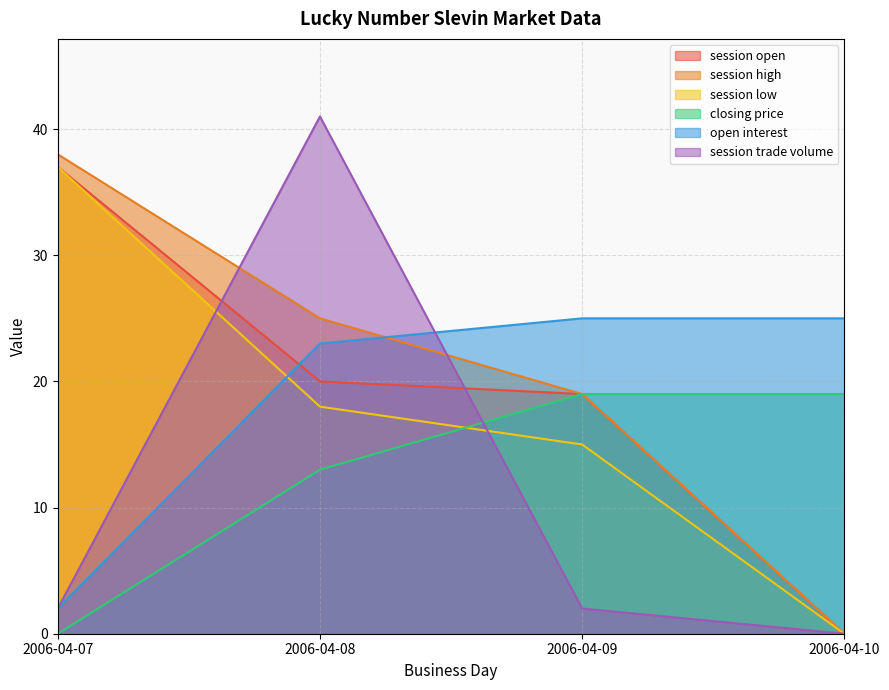

Reading left to right, transcribe all the data shown in this chart.

session open: 2006-04-07=37	2006-04-08=20	2006-04-09=19	2006-04-10=0
session high: 2006-04-07=38	2006-04-08=25	2006-04-09=19	2006-04-10=0
session low: 2006-04-07=37	2006-04-08=18	2006-04-09=15	2006-04-10=0
closing price: 2006-04-07=0	2006-04-08=13	2006-04-09=19	2006-04-10=19
open interest: 2006-04-07=2	2006-04-08=23	2006-04-09=25	2006-04-10=25
session trade volume: 2006-04-07=2	2006-04-08=41	2006-04-09=2	2006-04-10=0